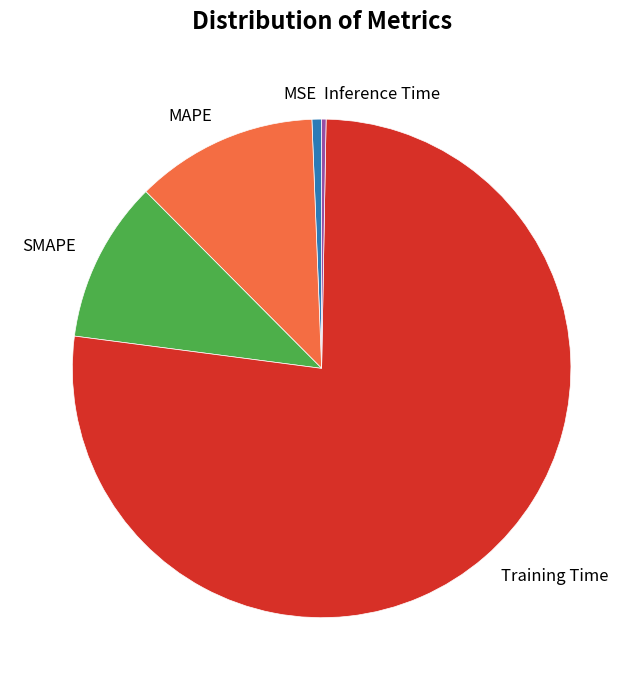

How many slices are in this pie chart?

5